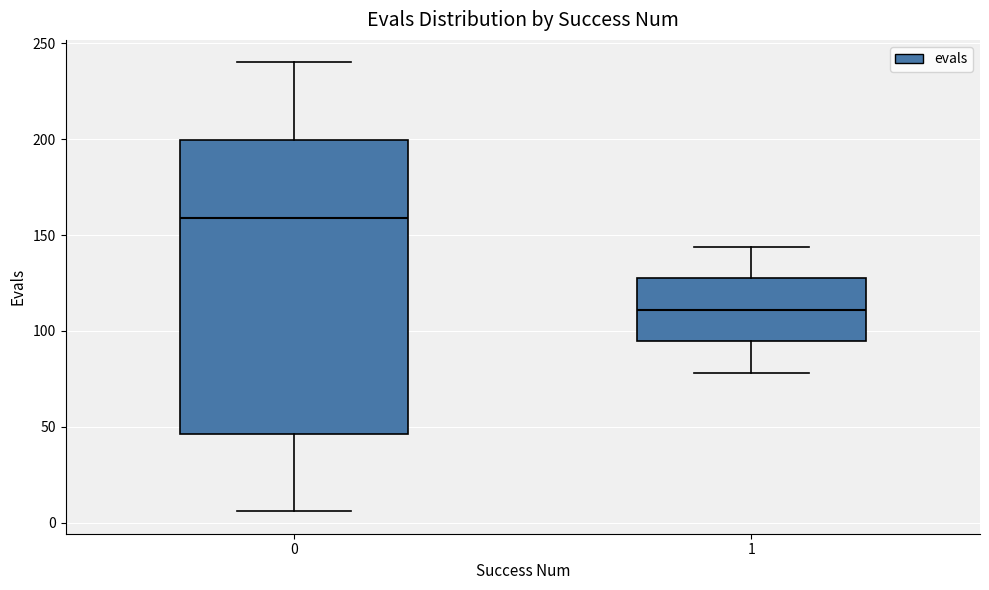

Reading left to right, read every box against the y-axis: the position of its median line, the range the box covers, and the ends of its whiskers. The values are not printed on the chart, so give them approximately, as read against the axis.

0: median 160, box 45 to 200, whiskers 5 to 240
1: median 110, box 95 to 130, whiskers 80 to 145